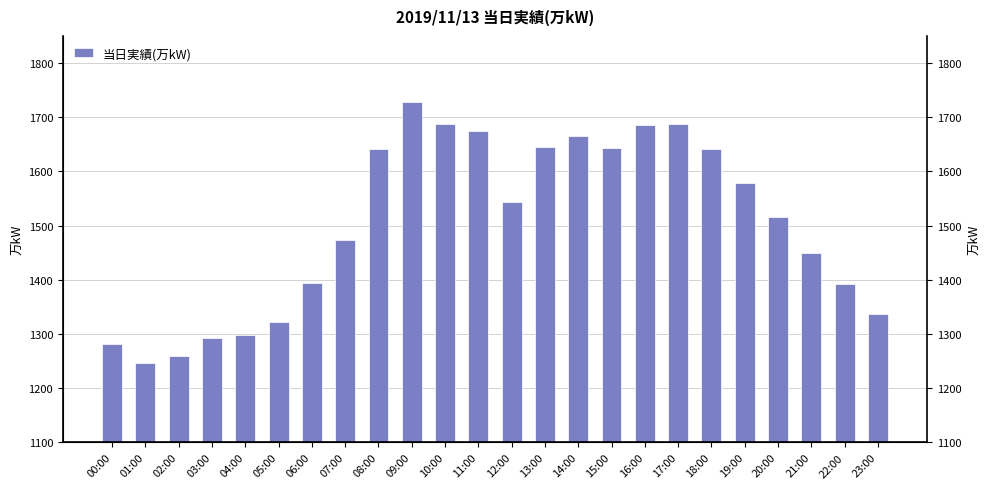

What is the change in value from 06:00 to 08:00?

+247